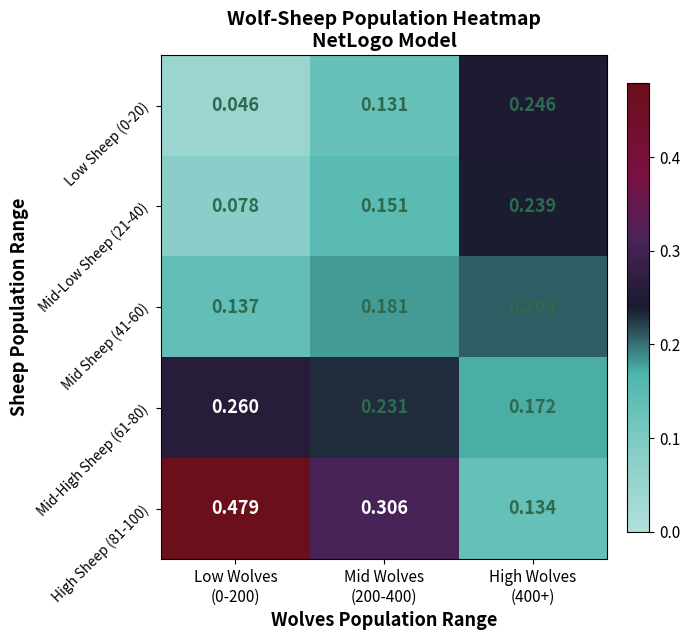

What is the total value across all series at High Wolves
(400+)?

1.0